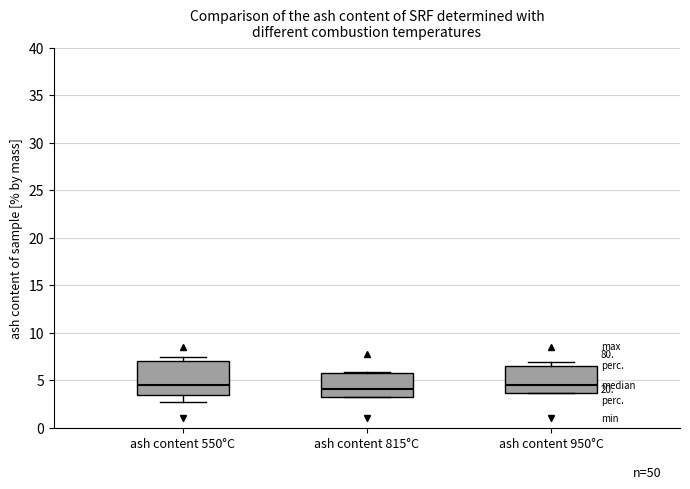

Reading left to right, transcribe this box plot: for each box, give where its median line is, the range the box spans, and where its two whiskers end, as read against the y-axis. The values are not printed on the chart, so give them approximately, as read against the axis.

ash content 550°C: median 4.5, box 3.5 to 7.0, whiskers 2.5 to 7.5
ash content 815°C: median 4.0, box 3.5 to 6.0, whiskers 3.5 to 6.0
ash content 950°C: median 4.5, box 3.5 to 6.5, whiskers 3.5 to 7.0